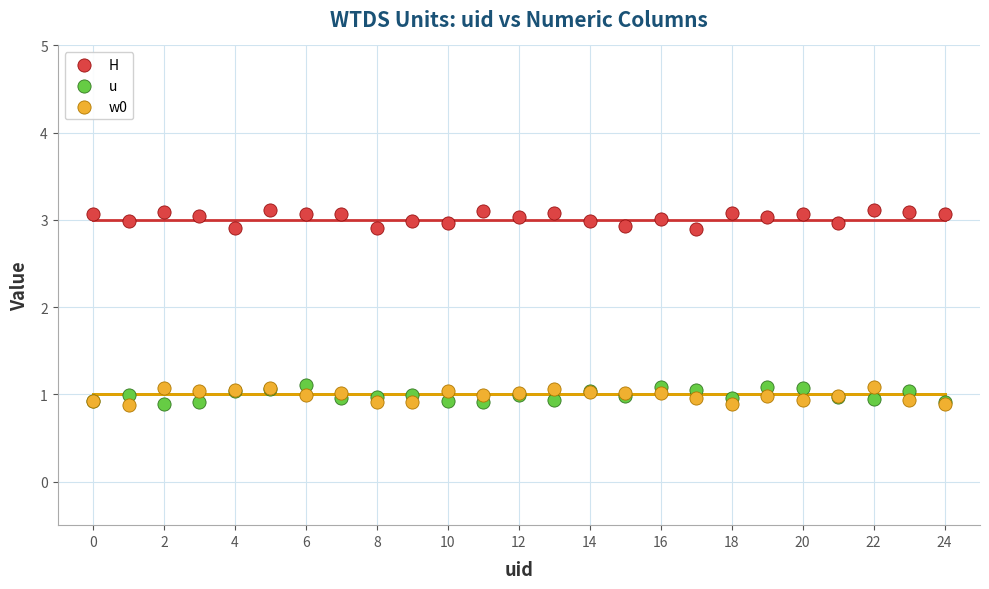

Which series contains the highest Y value?

H